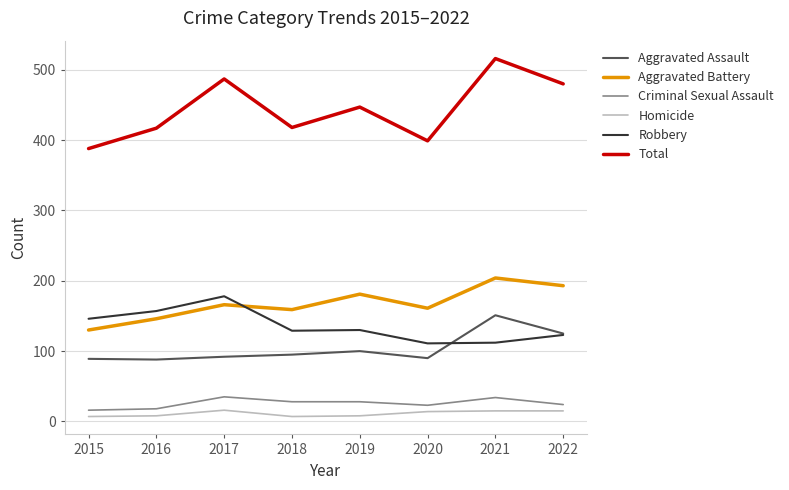

What is the maximum value for Criminal Sexual Assault?

35